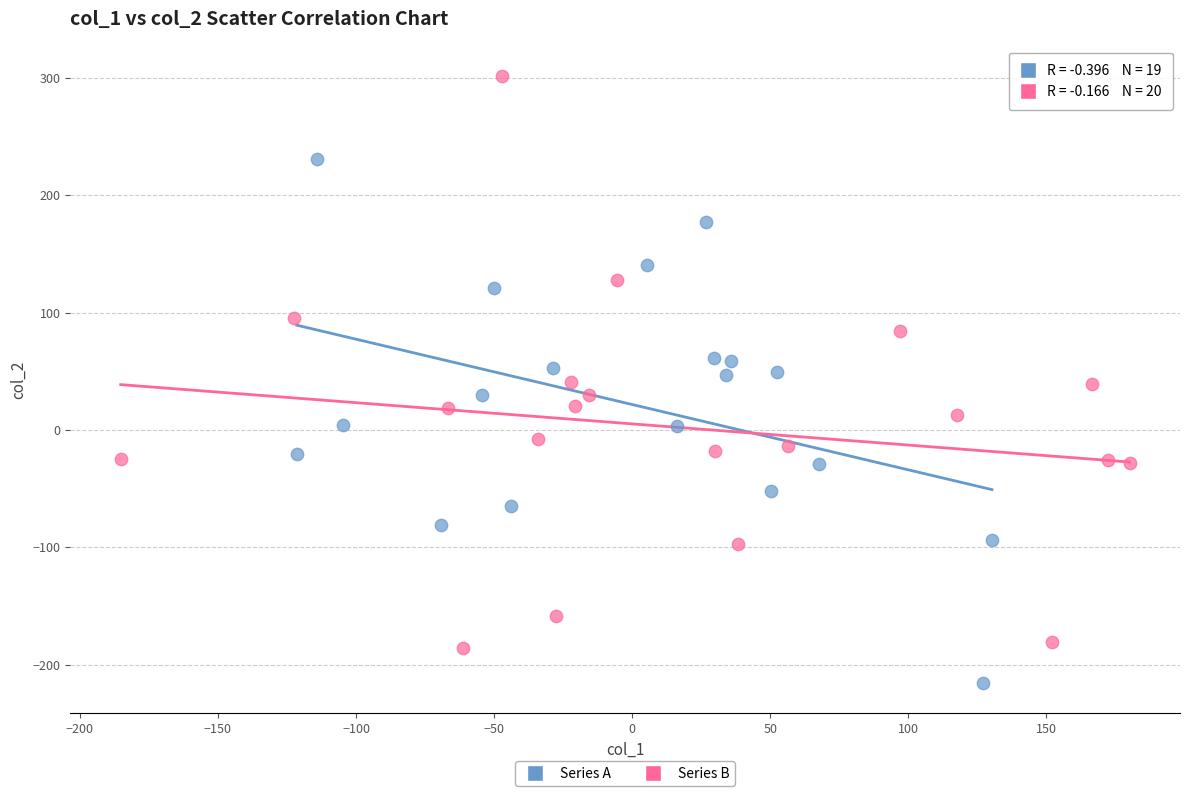

Which series has the largest Y range (max minus min)?

Series B